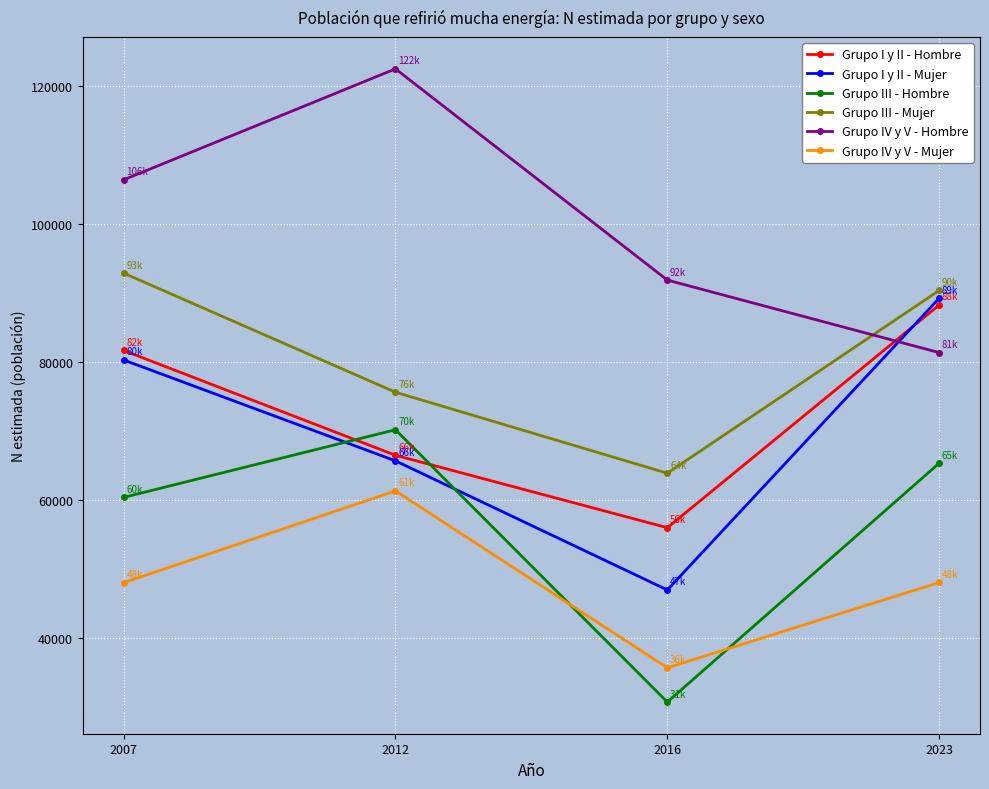

Read the Grupo IV y V - Hombre value at 2016.

91822